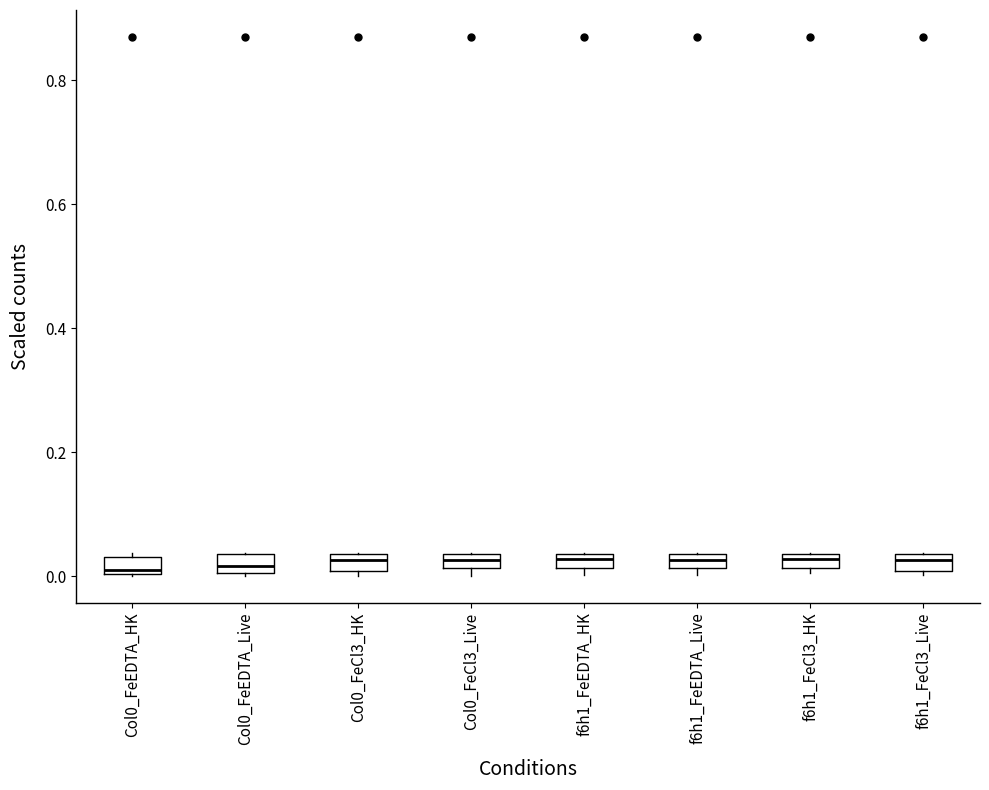

Where is the lower edge of the box for Col0_FeCl3_Live on the y-axis? The values are not printed on the chart, so give them approximately, as read against the axis.

0.02